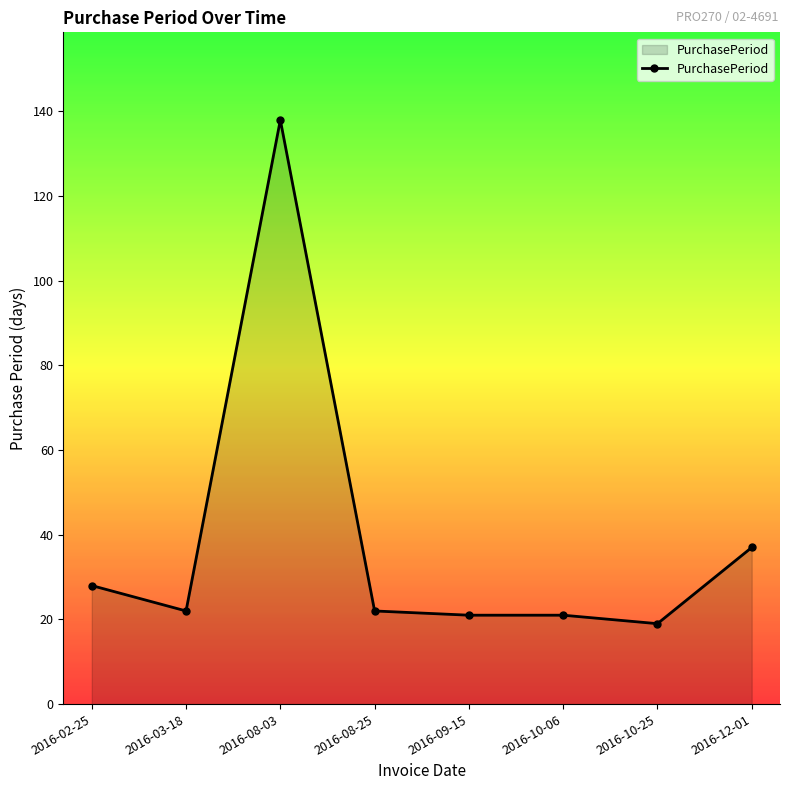

What is the change in value from 2016-03-18 to 2016-12-01?

+15